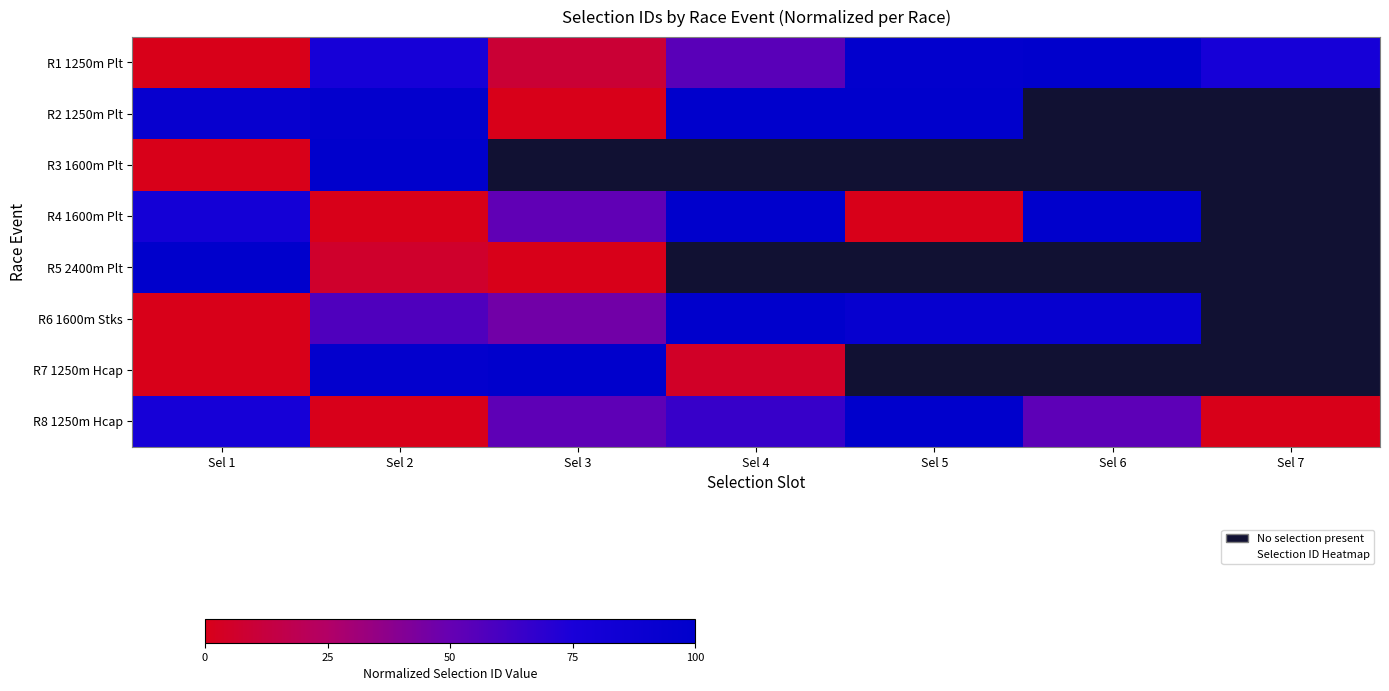

Where is R5 2400m Plt nearest to the value 50?

Sel 2